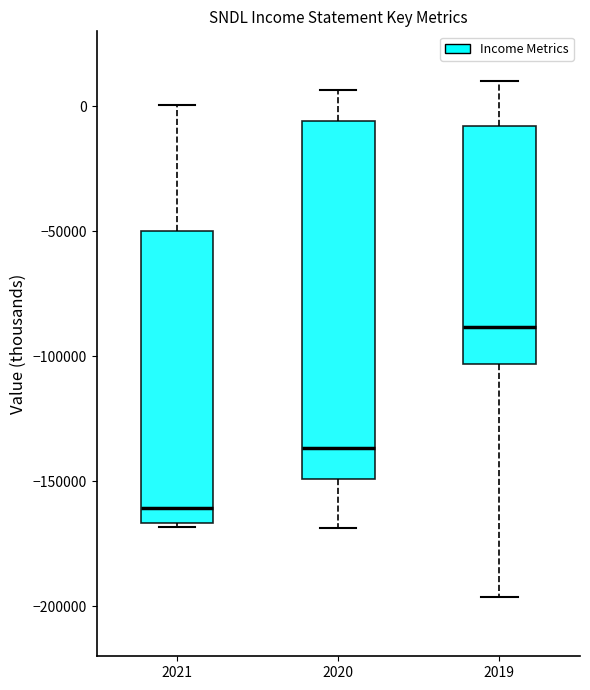

Reading left to right, read every box against the y-axis: the position of its median line, the range the box covers, and the ends of its whiskers. The values are not printed on the chart, so give them approximately, as read against the axis.

2021: median -160000, box -165000 to -50000, whiskers -170000 to 0
2020: median -135000, box -150000 to -5000, whiskers -170000 to 5000
2019: median -90000, box -105000 to -10000, whiskers -195000 to 10000